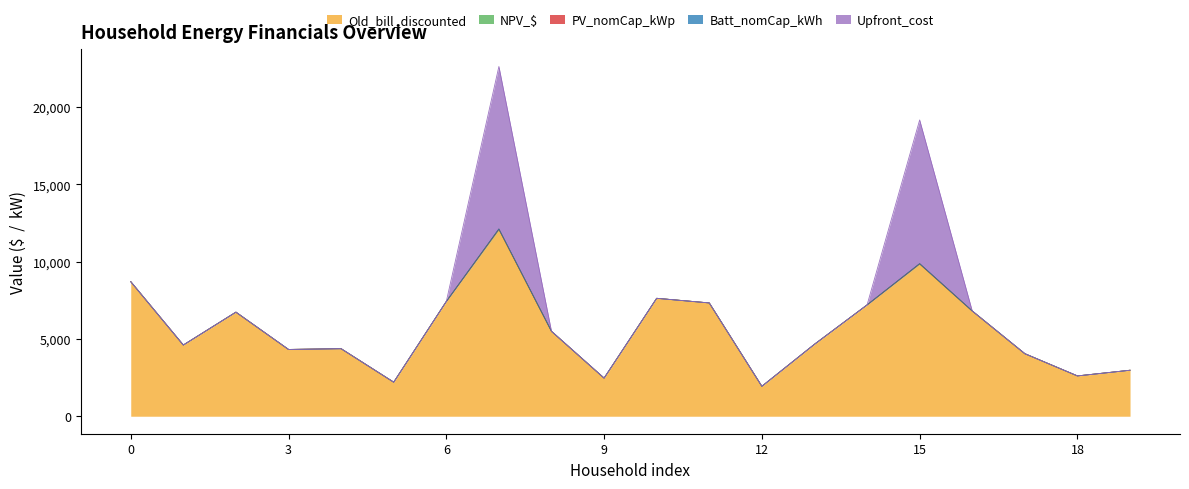

What is the average value of the NPV_$ series?

3.5